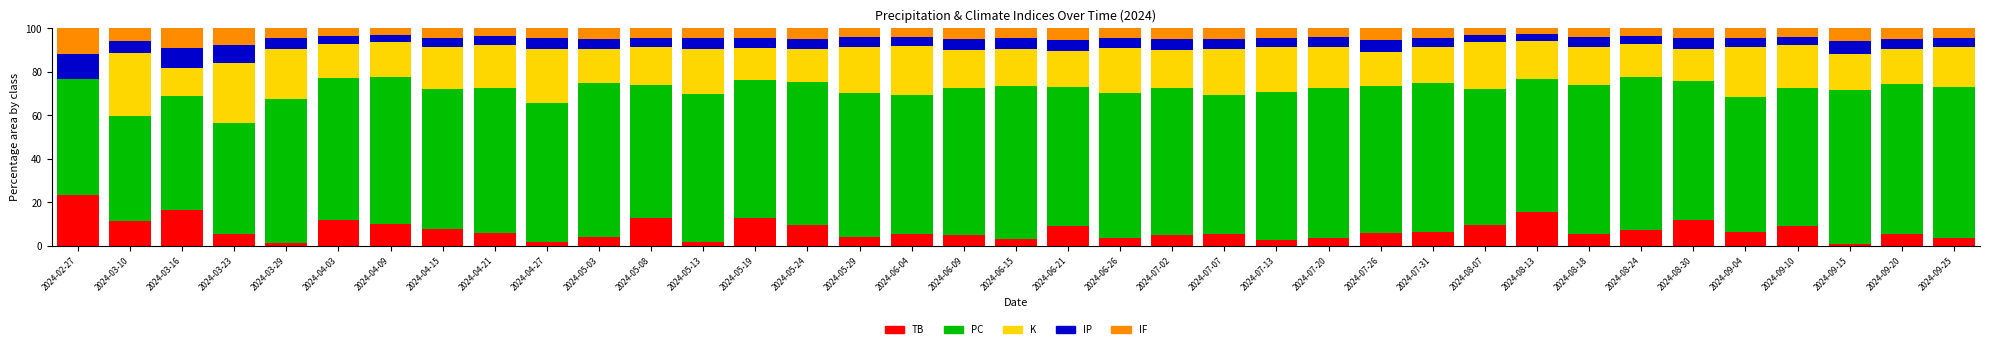

What is the total value across all series at 2024-07-31?

100.0